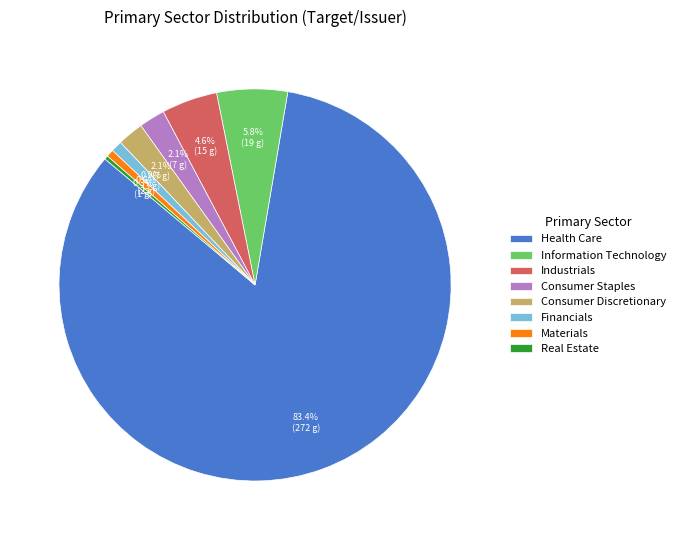

The Real Estate slice represents 0% of the pie. True or false?

True